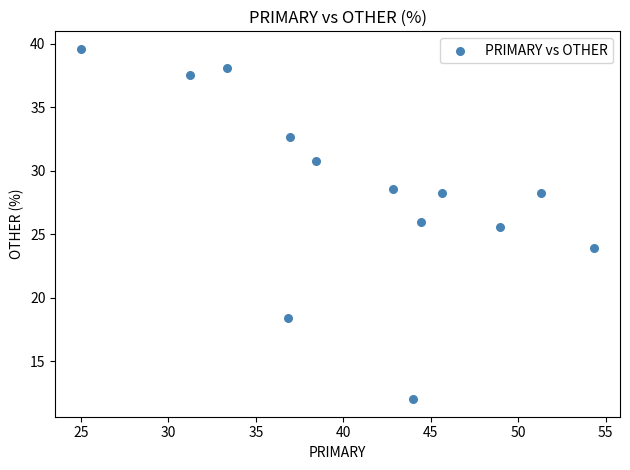

What Y value in the scatter plot is closest to 25?

25.5